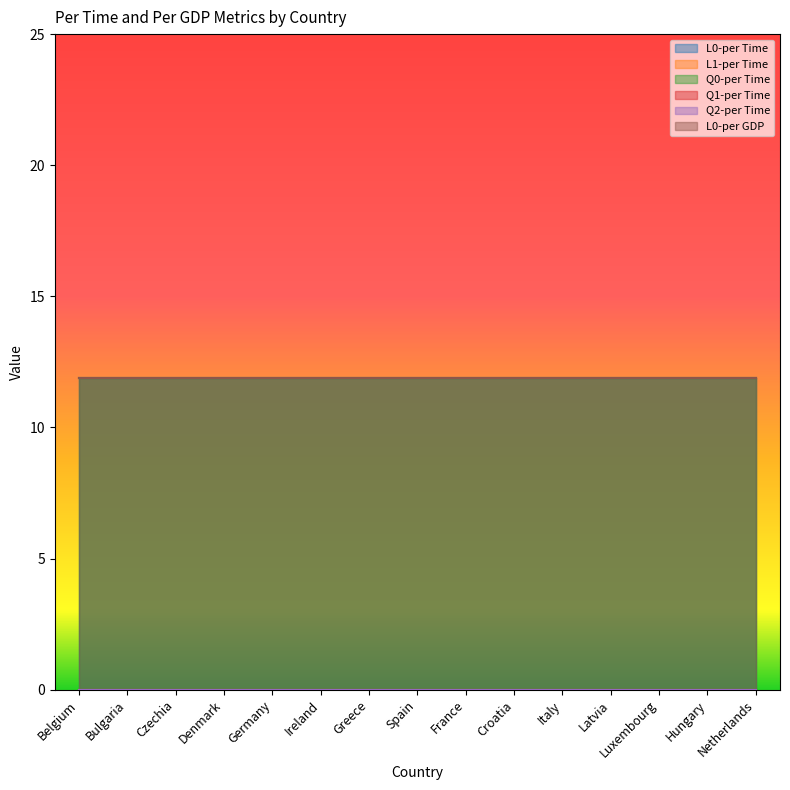

Between Denmark and France, which series saw the biggest shift?

L0-per Time